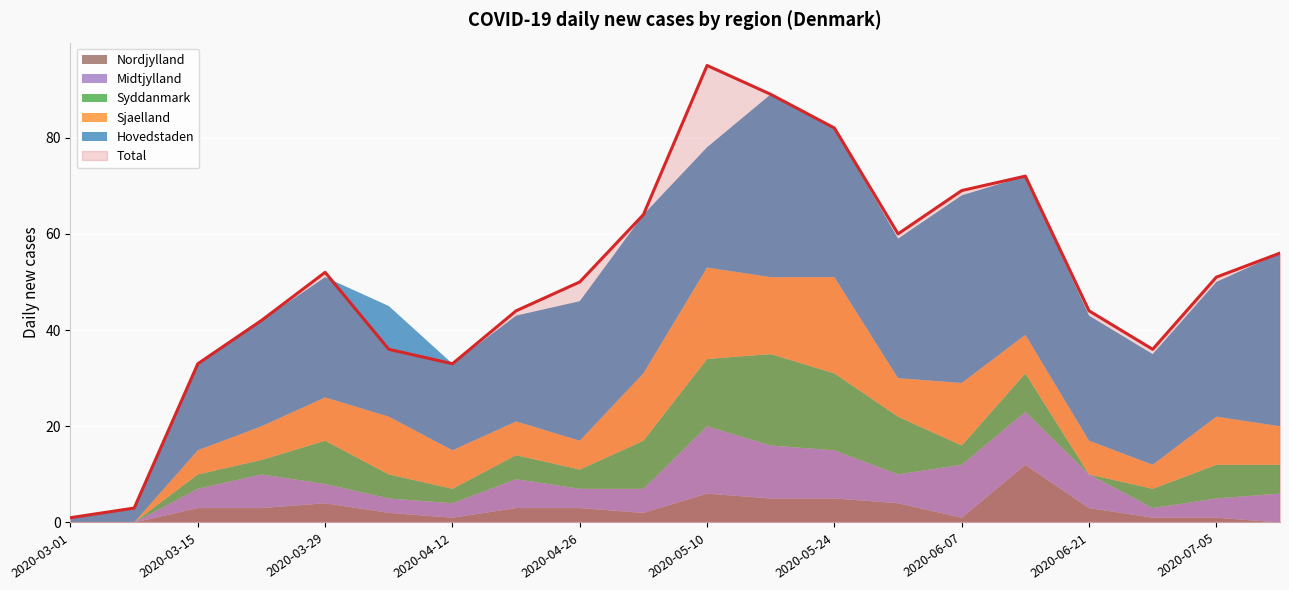

Reading left to right, what are all the values shown in this chart?

Hovedstaden: 2020-03-01=1	2020-03-08=3	2020-03-15=18	2020-03-22=22	2020-03-29=25	2020-04-05=23	2020-04-12=18	2020-04-19=22	2020-04-26=29	2020-05-03=33	2020-05-10=25	2020-05-17=38	2020-05-24=31	2020-05-31=29	2020-06-07=39	2020-06-14=33	2020-06-21=26	2020-06-28=23	2020-07-05=28	2020-07-12=36
Sjaelland: 2020-03-01=0	2020-03-08=0	2020-03-15=5	2020-03-22=7	2020-03-29=9	2020-04-05=12	2020-04-12=8	2020-04-19=7	2020-04-26=6	2020-05-03=14	2020-05-10=19	2020-05-17=16	2020-05-24=20	2020-05-31=8	2020-06-07=13	2020-06-14=8	2020-06-21=7	2020-06-28=5	2020-07-05=10	2020-07-12=8
Syddanmark: 2020-03-01=0	2020-03-08=0	2020-03-15=3	2020-03-22=3	2020-03-29=9	2020-04-05=5	2020-04-12=3	2020-04-19=5	2020-04-26=4	2020-05-03=10	2020-05-10=14	2020-05-17=19	2020-05-24=16	2020-05-31=12	2020-06-07=4	2020-06-14=8	2020-06-21=0	2020-06-28=4	2020-07-05=7	2020-07-12=6
Midtjylland: 2020-03-01=0	2020-03-08=0	2020-03-15=4	2020-03-22=7	2020-03-29=4	2020-04-05=3	2020-04-12=3	2020-04-19=6	2020-04-26=4	2020-05-03=5	2020-05-10=14	2020-05-17=11	2020-05-24=10	2020-05-31=6	2020-06-07=11	2020-06-14=11	2020-06-21=7	2020-06-28=2	2020-07-05=4	2020-07-12=6
Nordjylland: 2020-03-01=0	2020-03-08=0	2020-03-15=3	2020-03-22=3	2020-03-29=4	2020-04-05=2	2020-04-12=1	2020-04-19=3	2020-04-26=3	2020-05-03=2	2020-05-10=6	2020-05-17=5	2020-05-24=5	2020-05-31=4	2020-06-07=1	2020-06-14=12	2020-06-21=3	2020-06-28=1	2020-07-05=1	2020-07-12=0
Total: 2020-03-01=1	2020-03-08=3	2020-03-15=33	2020-03-22=42	2020-03-29=52	2020-04-05=36	2020-04-12=33	2020-04-19=44	2020-04-26=50	2020-05-03=64	2020-05-10=95	2020-05-17=89	2020-05-24=82	2020-05-31=60	2020-06-07=69	2020-06-14=72	2020-06-21=44	2020-06-28=36	2020-07-05=51	2020-07-12=56